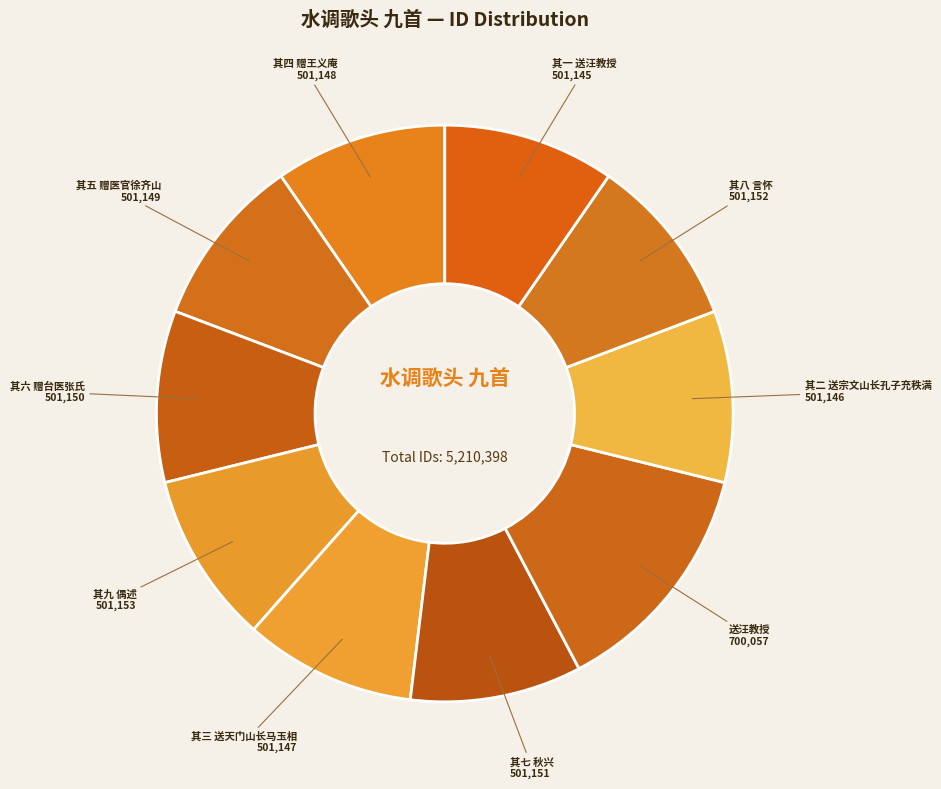

How many slices are in this pie chart?

10